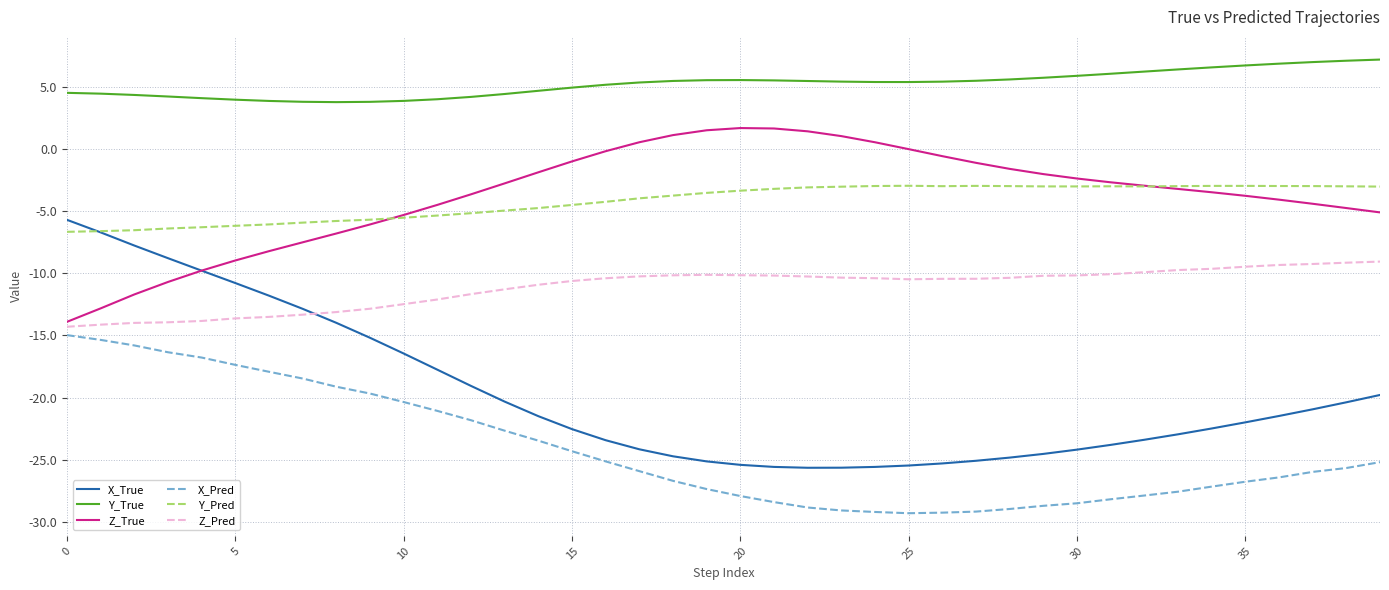

True or false: X_True and Y_True cross at least once.

False